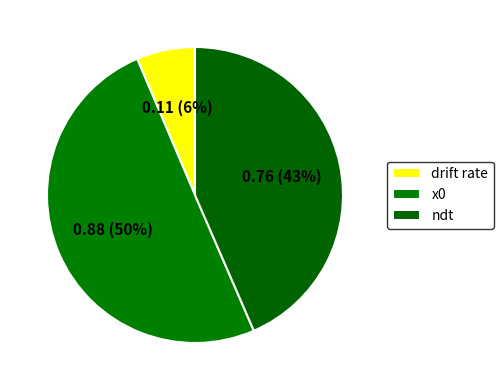

Does drift rate account for over 50% of the chart?

No